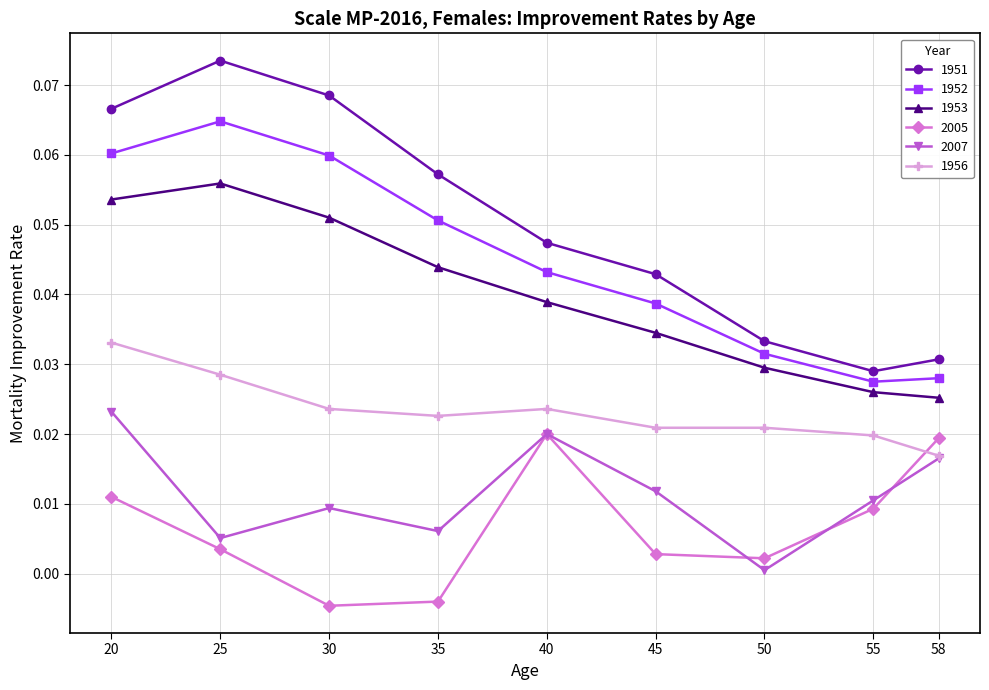

Between 25 and 55, which series saw the biggest shift?

1951